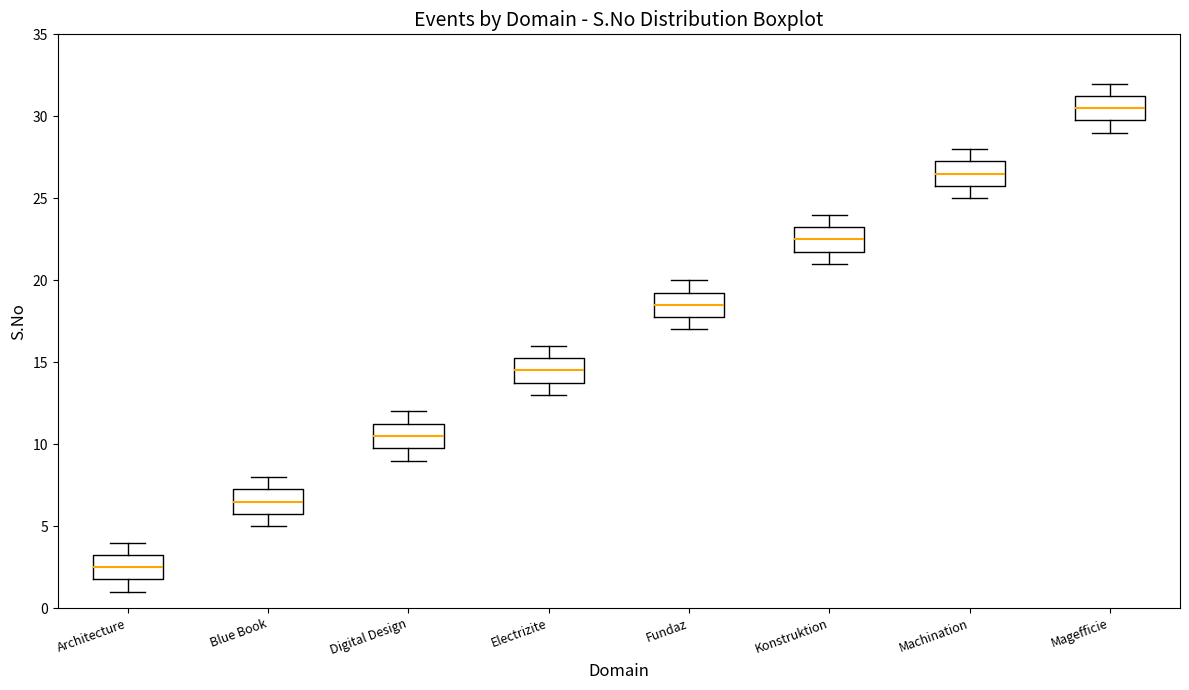

Reading left to right, read every box against the y-axis: the position of its median line, the range the box covers, and the ends of its whiskers. The values are not printed on the chart, so give them approximately, as read against the axis.

Architecture: median 2.5, box 2.0 to 3.5, whiskers 1.0 to 4.0
Blue Book: median 6.5, box 6.0 to 7.5, whiskers 5.0 to 8.0
Digital Design: median 10.5, box 10.0 to 11.5, whiskers 9.0 to 12.0
Electrizite: median 14.5, box 14.0 to 15.5, whiskers 13.0 to 16.0
Fundaz: median 18.5, box 18.0 to 19.5, whiskers 17.0 to 20.0
Konstruktion: median 22.5, box 22.0 to 23.5, whiskers 21.0 to 24.0
Machination: median 26.5, box 26.0 to 27.5, whiskers 25.0 to 28.0
Magefficie: median 30.5, box 30.0 to 31.5, whiskers 29.0 to 32.0